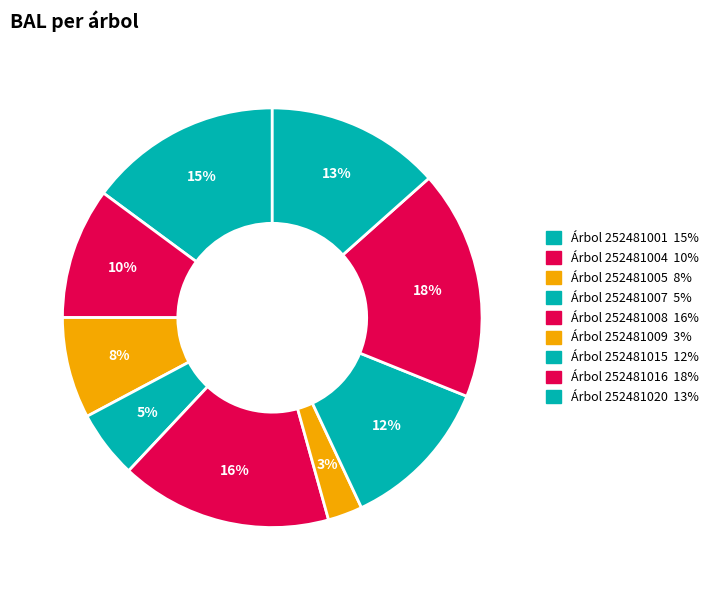

Count the number of slices in the pie.

9